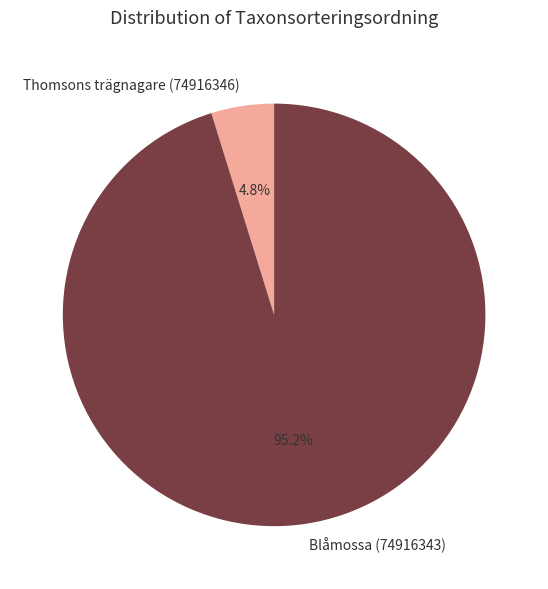

Rank the categories by value from highest to lowest.

Blåmossa (74916343), Thomsons trägnagare (74916346)